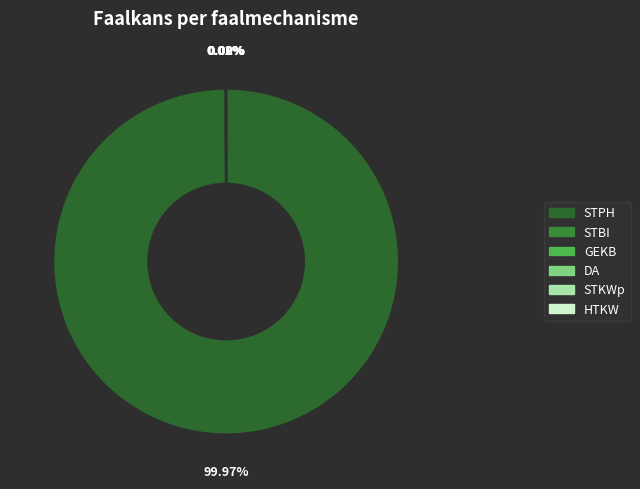

How many segments does this pie chart have?

6